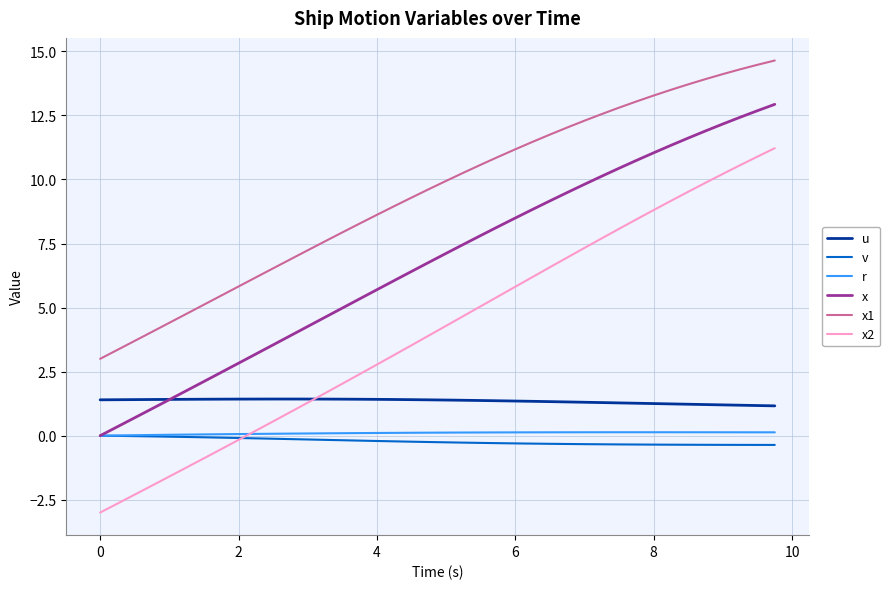

True or false: x1 and v intersect in this chart.

False